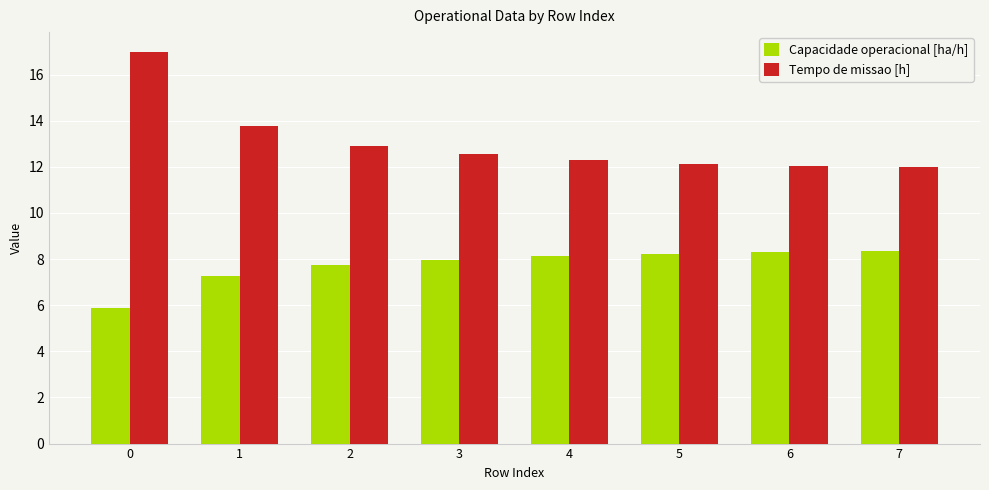

What is the spread (max minus min) of values at 6?

3.7